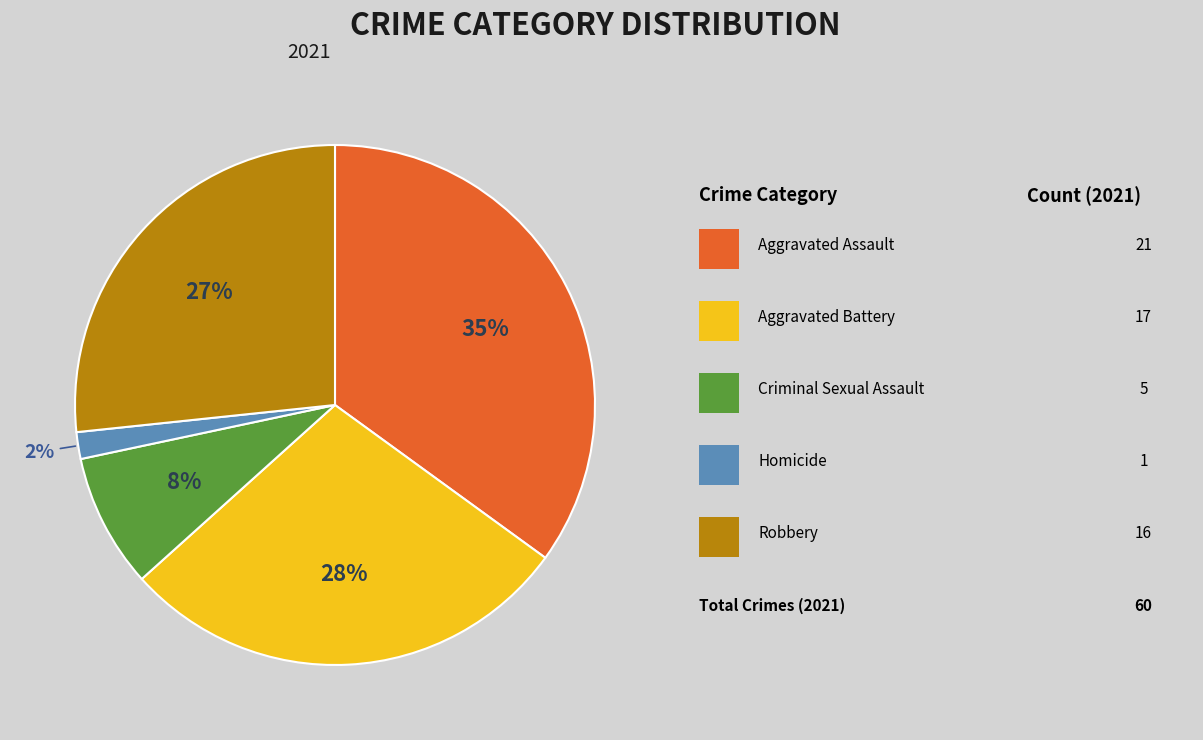

To the nearest percent, what is the average slice percentage?

20%